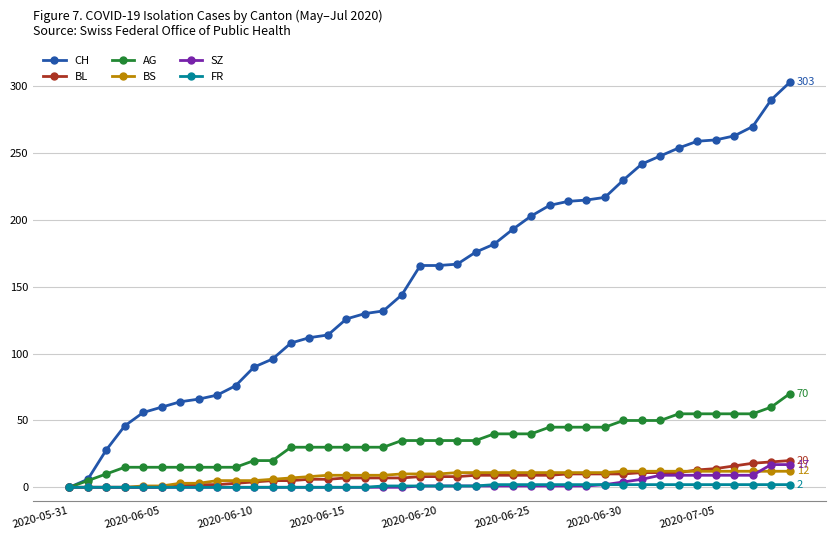

Which series has the largest total across all categories?

CH